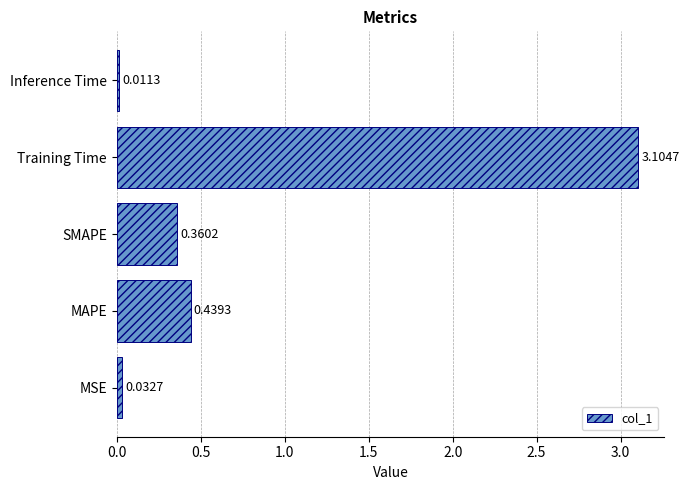

What is the average value?

0.8